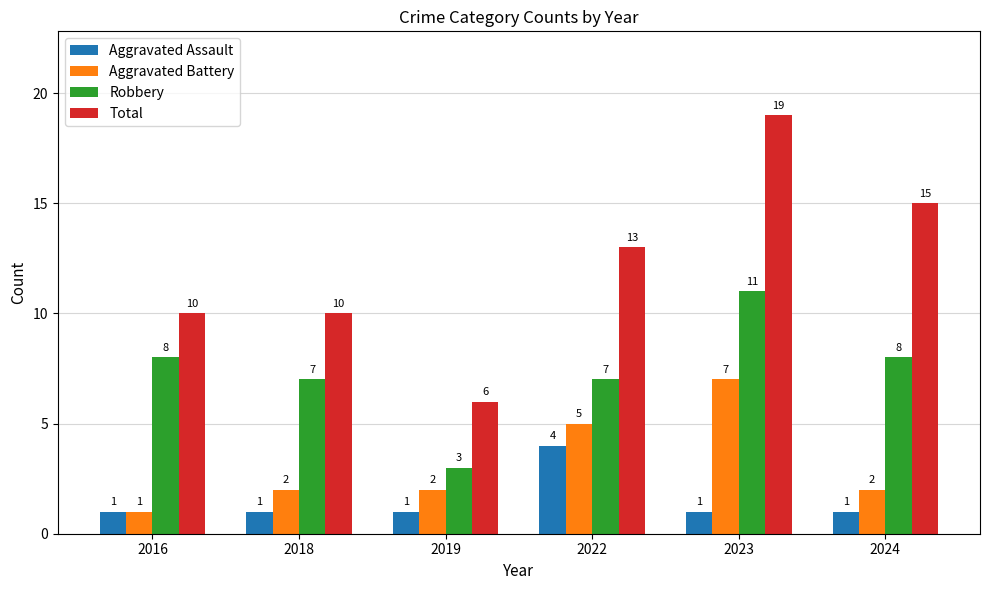

What are all the series names shown in the legend?

Aggravated Assault, Aggravated Battery, Robbery, Total